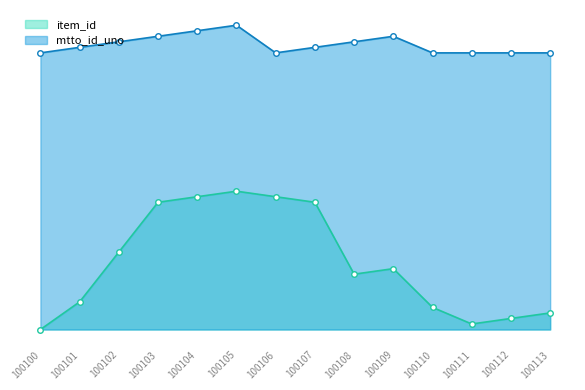

At 100106, list the series in order from smallest to largest.

item_id, mtto_id_uno